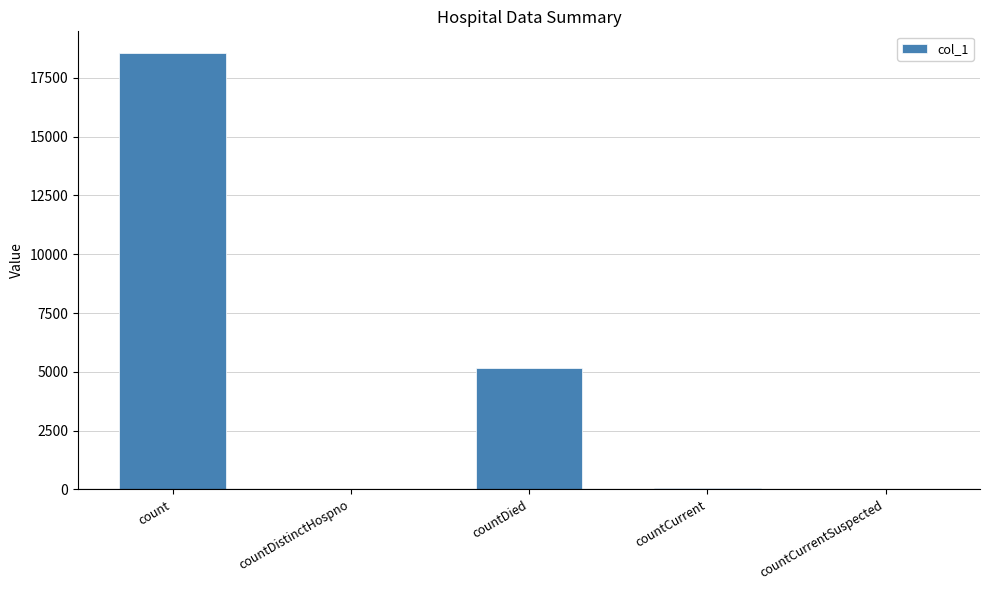

What is the sum of all values?

23773